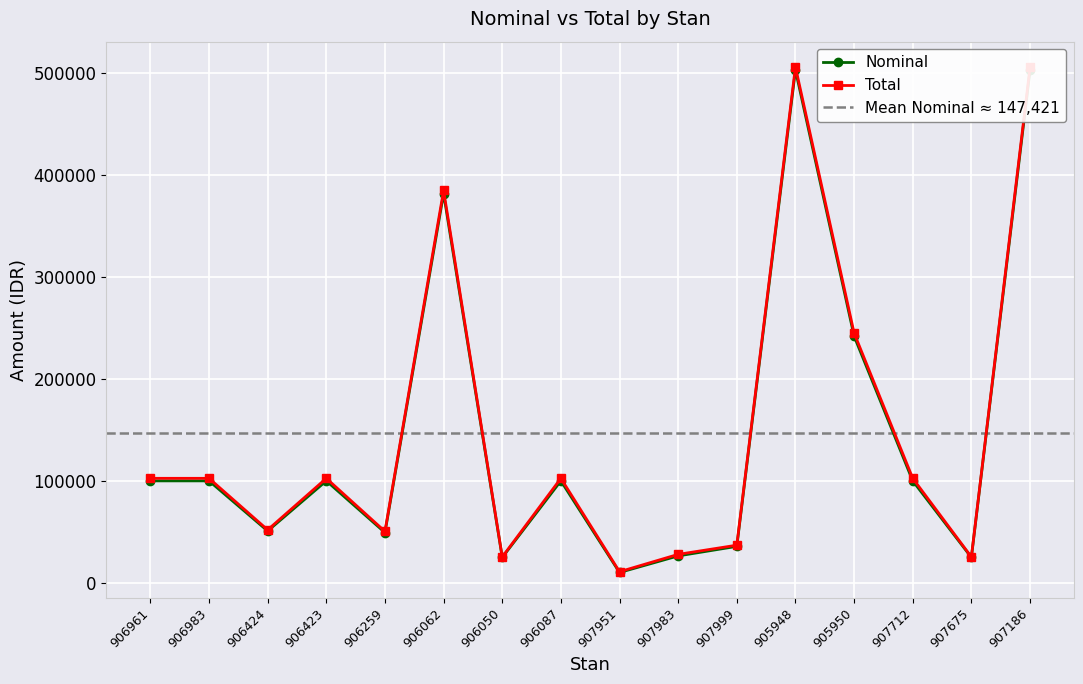

List the labels in order of Nominal value, smallest first.

907951, 906050, 907675, 907983, 907999, 906259, 906424, 906961, 906983, 906423, 906087, 907712, 905950, 906062, 907186, 905948